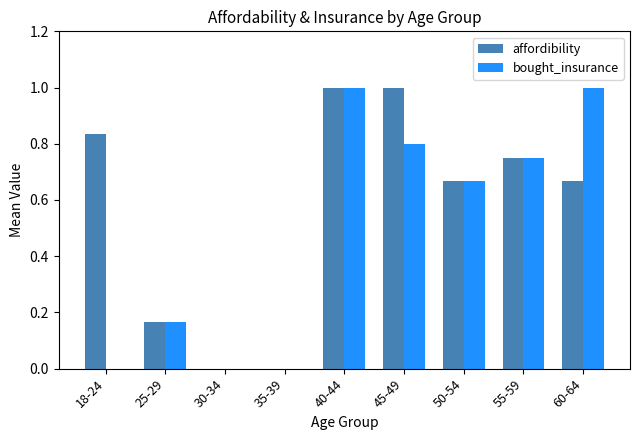

The value of bought_insurance at 18-24 is 0.0. True or false?

True